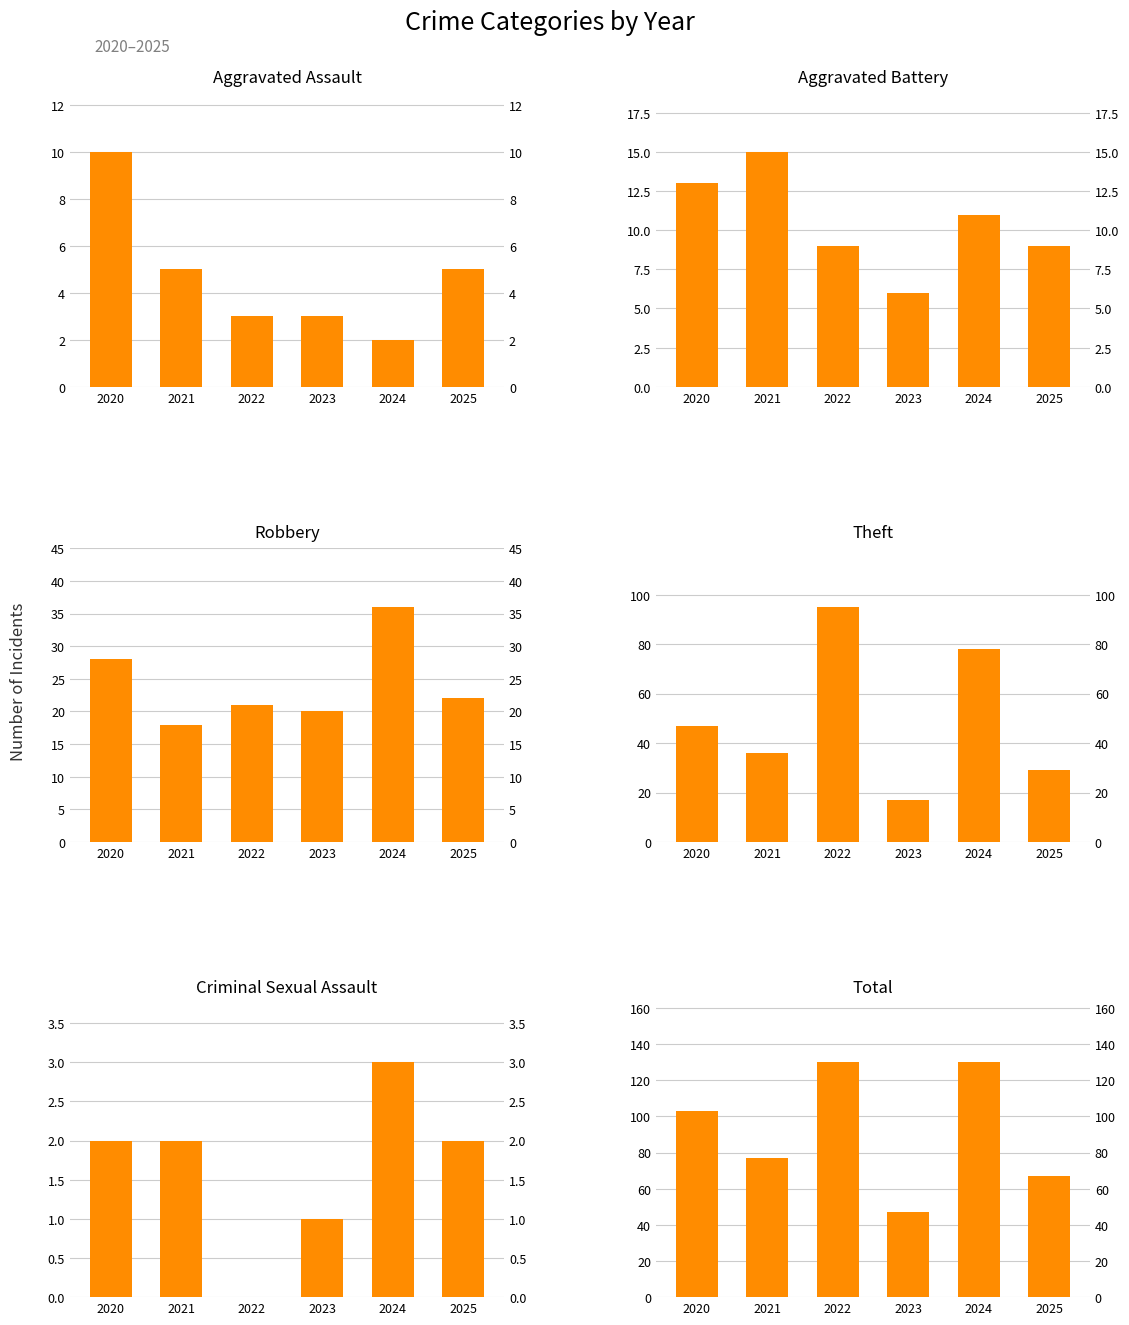

What is the sum of all Aggravated Assault values?

28